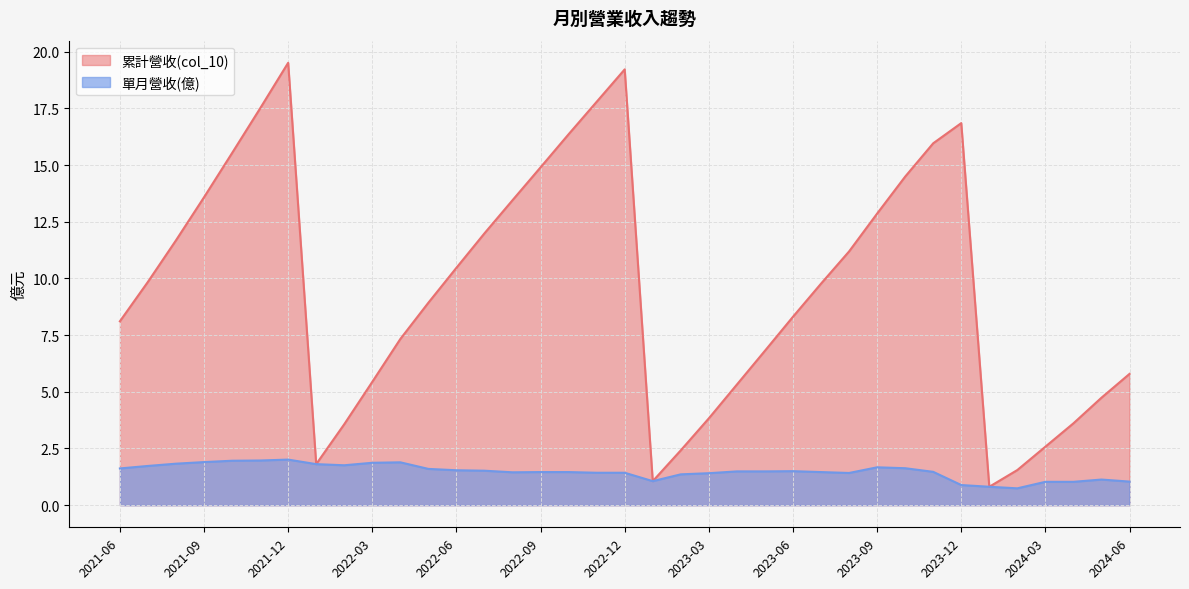

What is the maximum value for 單月營收(億)?

2.0